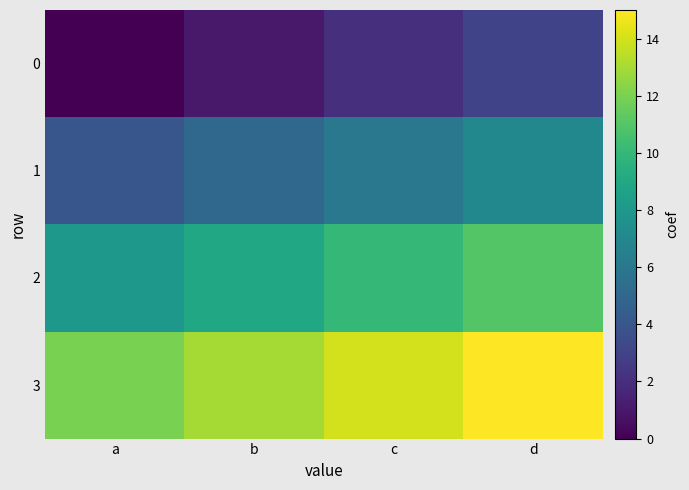

Which label corresponds to the smallest value in the chart?

a